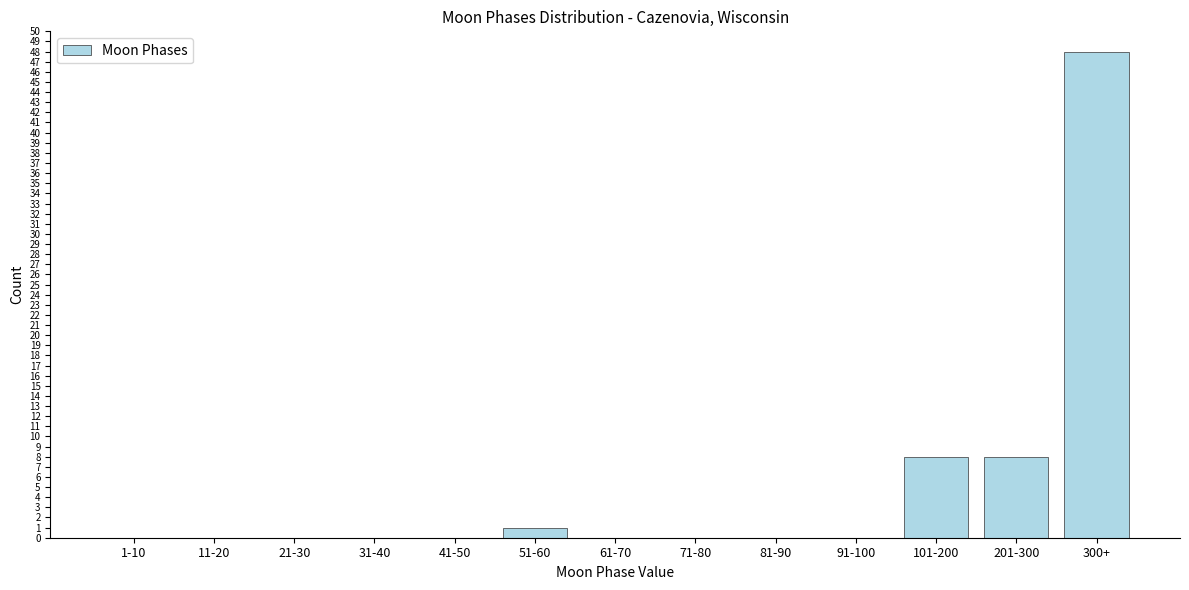

Reading right to left, transcribe all the data shown in this chart.

300+=48	201-300=8	101-200=8	91-100=0	81-90=0	71-80=0	61-70=0	51-60=1	41-50=0	31-40=0	21-30=0	11-20=0	1-10=0